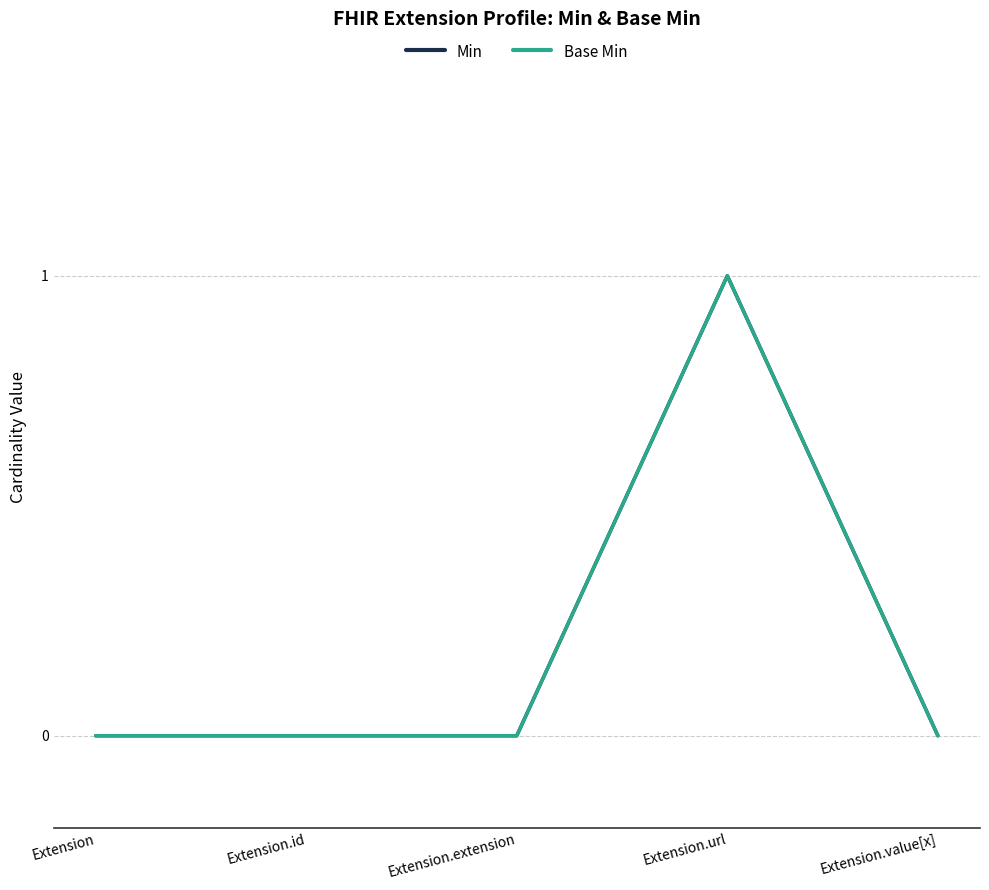

Does the chart display data point markers on the line(s)?

No